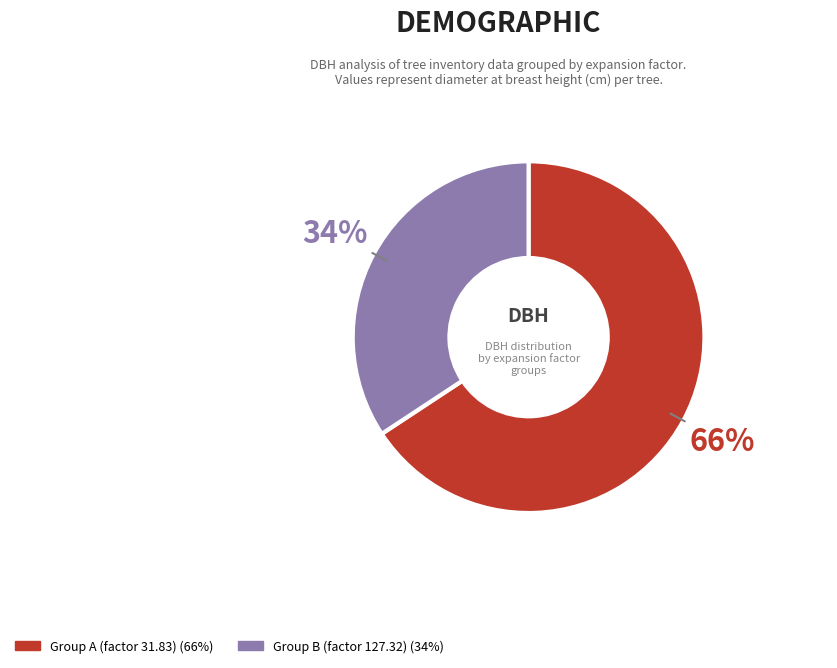

Is there a majority slice in this chart?

Yes